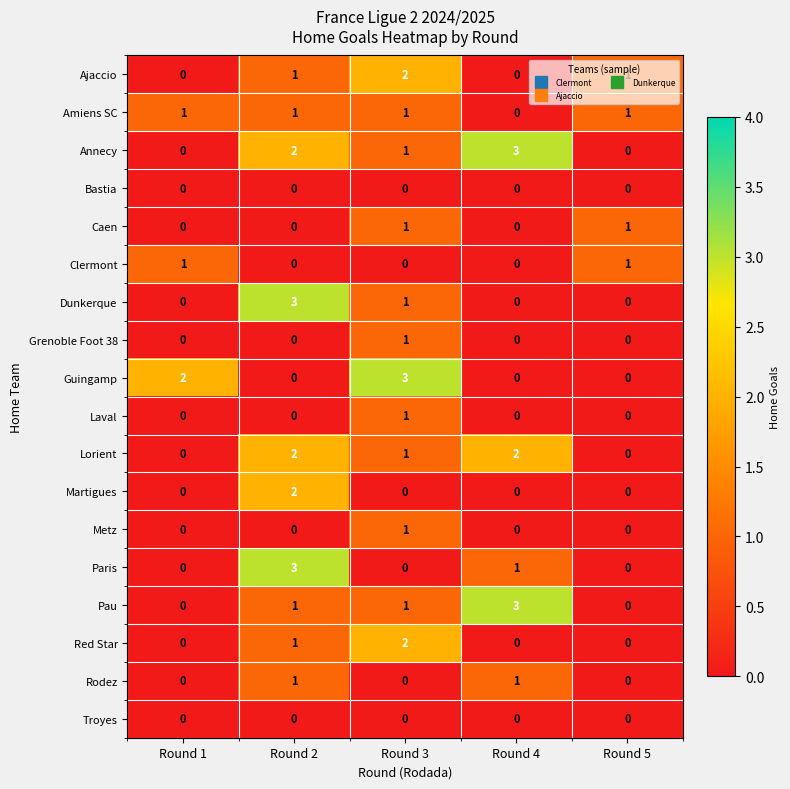

Which series has the largest total across all categories?

Annecy